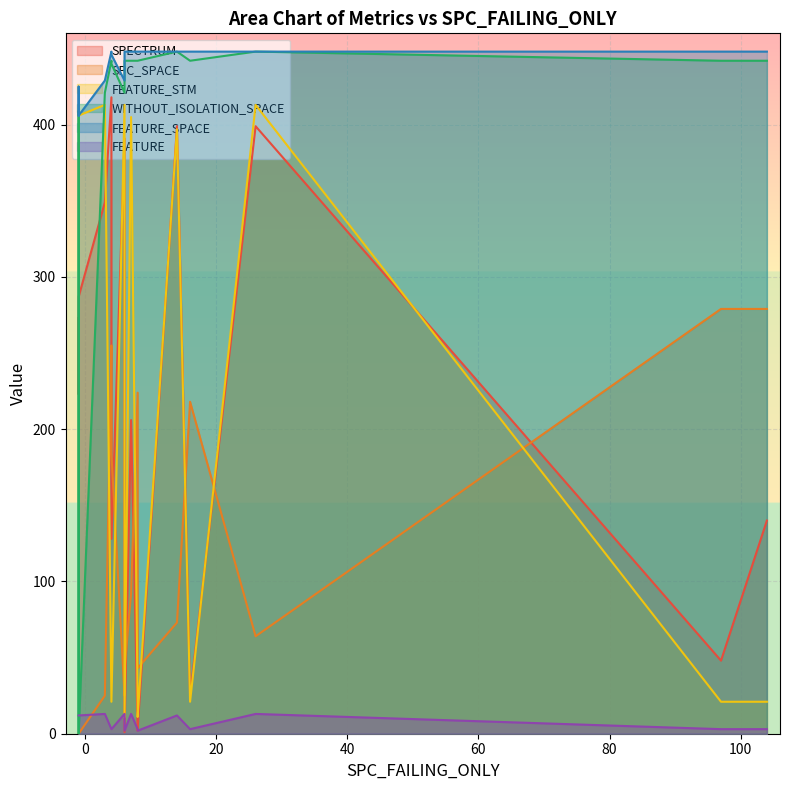

Count the number of data series in this chart.

6